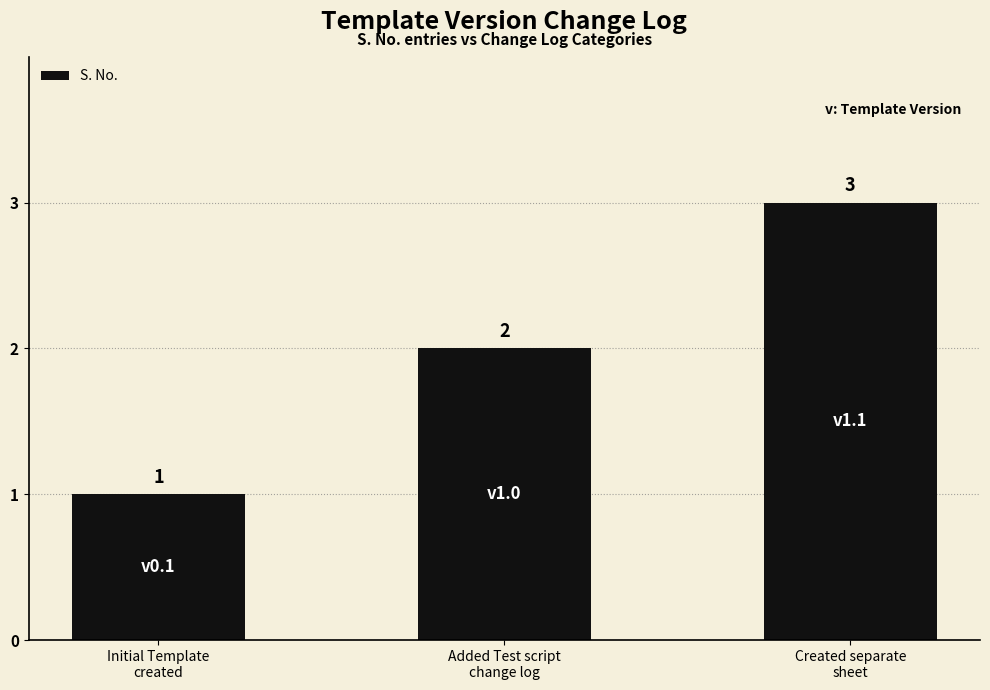

Are the bars grouped side by side (vs. stacked)?

No